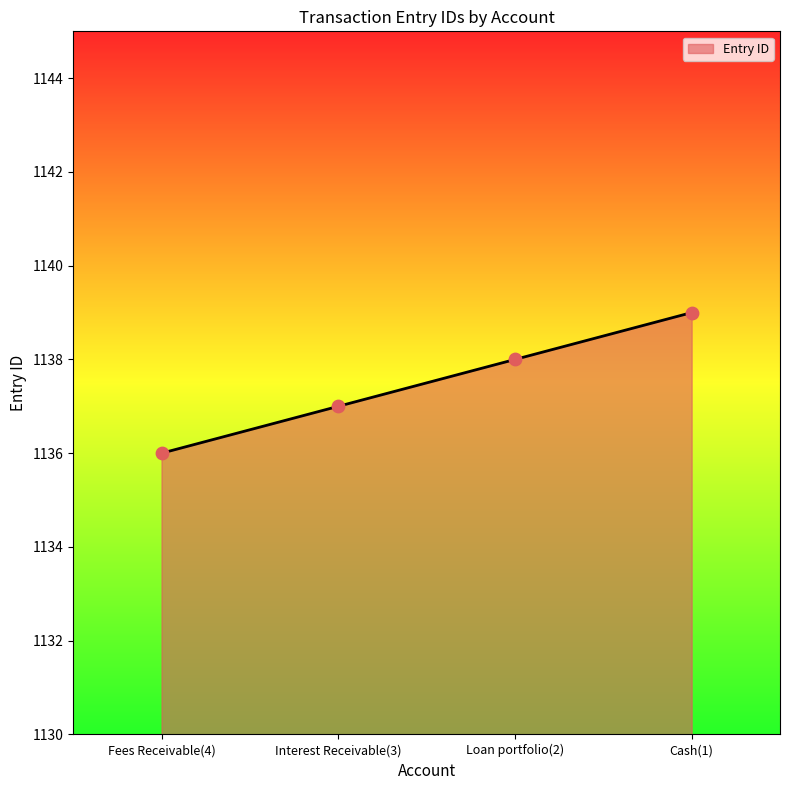

What is the ratio of the value at Fees Receivable(4) to the value at Cash(1)?

1.0